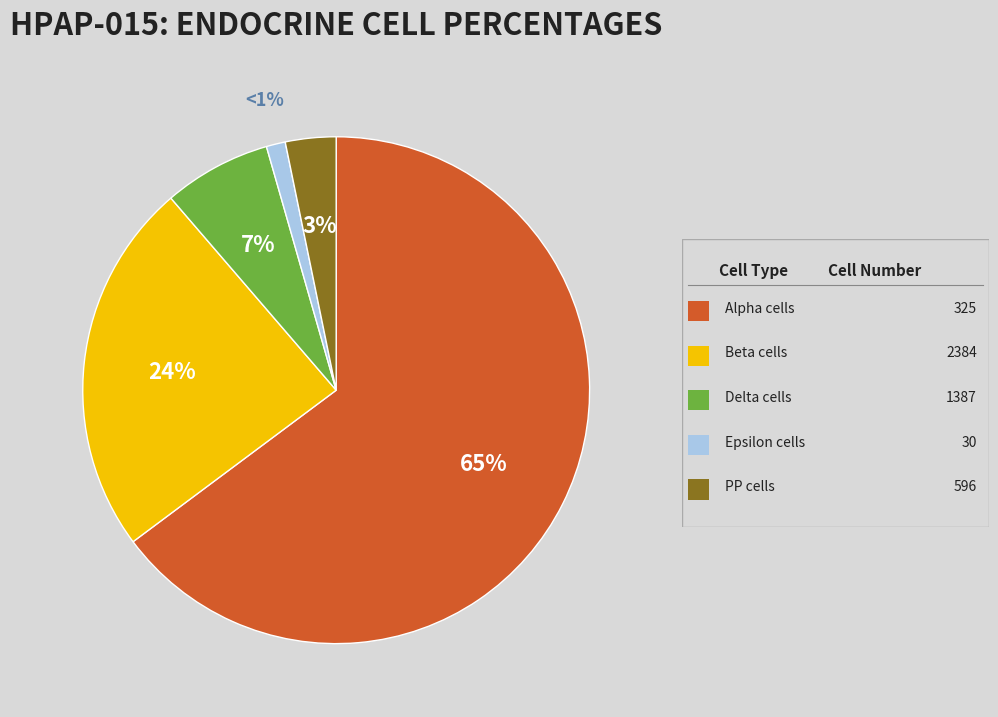

How many segments does this pie chart have?

5